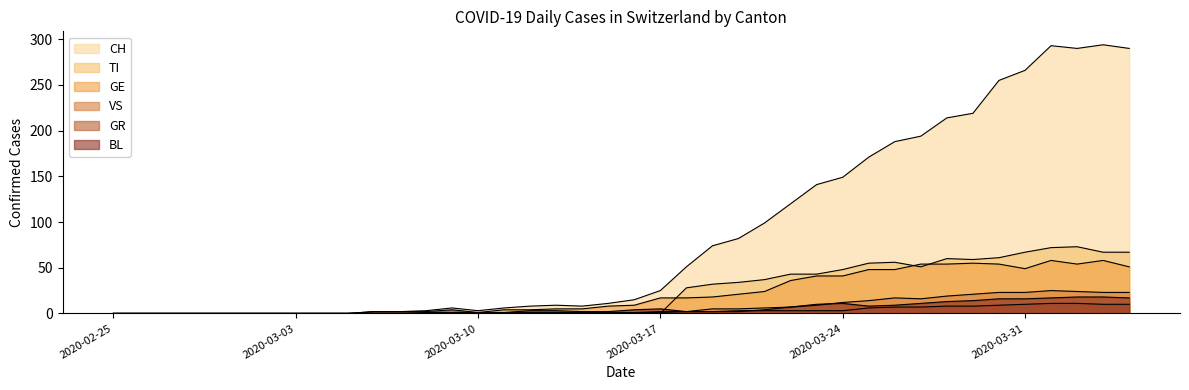

What is the sum of all GR values?

118